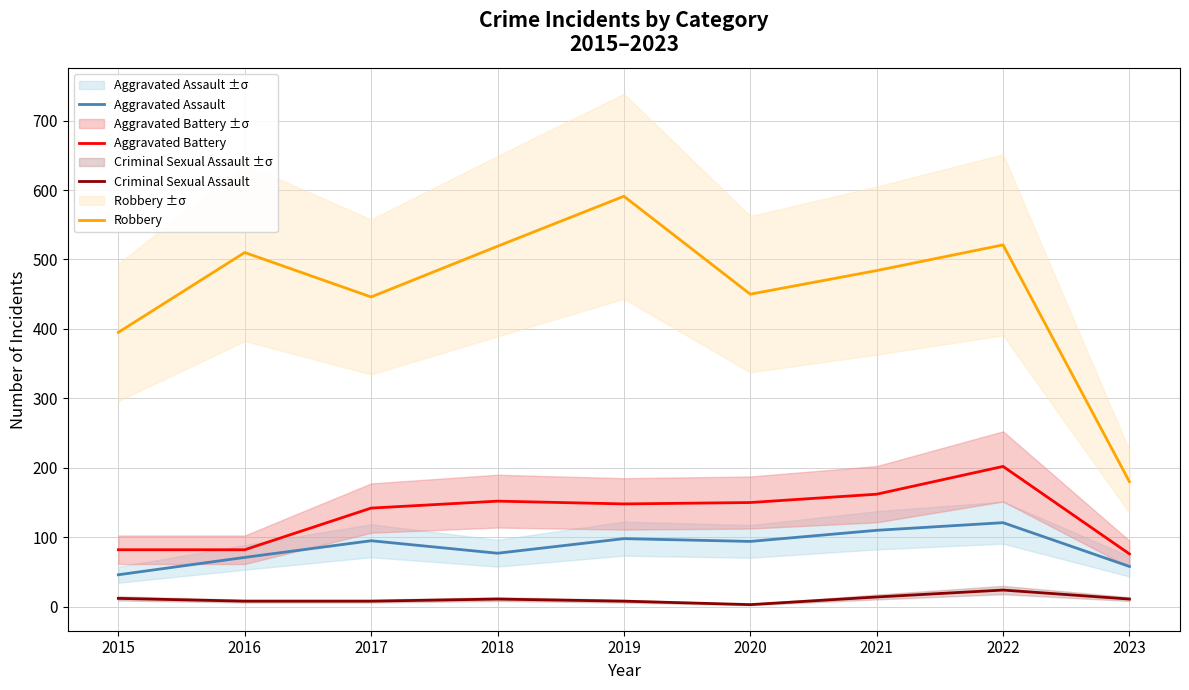

At which label is Robbery closest to 385?

2015